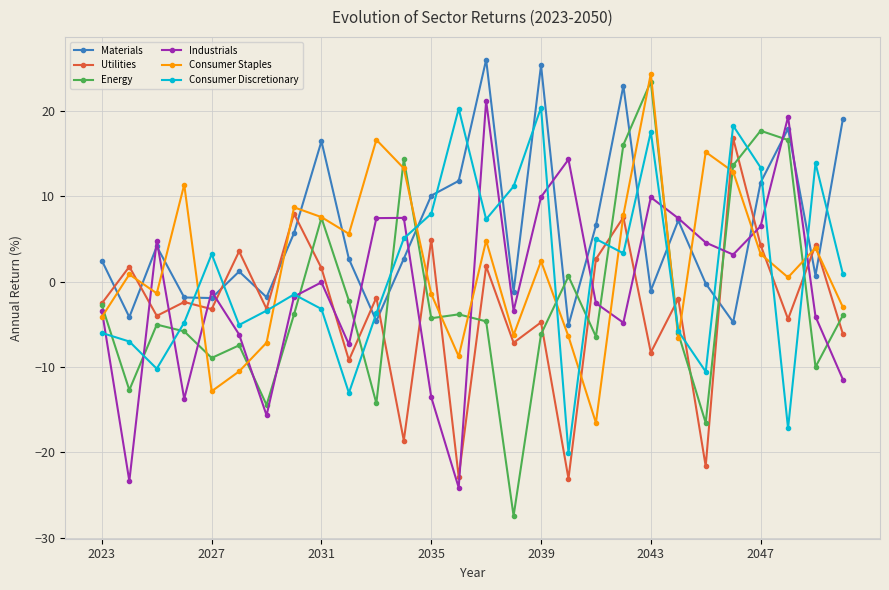

Which series has the widest spread of values?

Energy